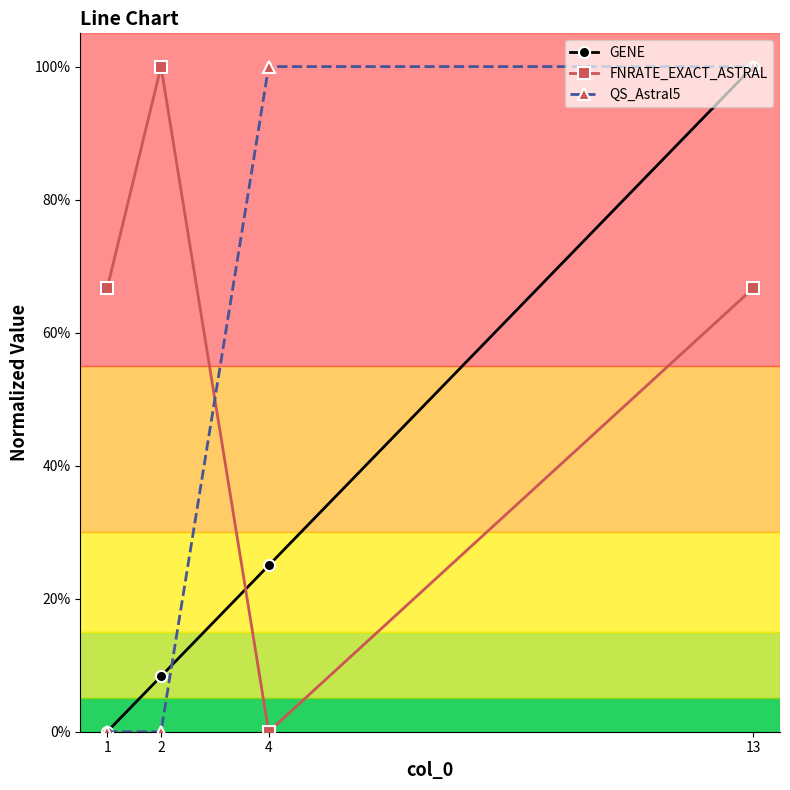

Reading right to left, what are all the values shown in this chart?

GENE: 1.0	0.2	0.1	0.0
FNRATE_EXACT_ASTRAL: 0.7	0.0	1.0	0.7
QS_Astral5: 1.0	1.0	0.0	0.0